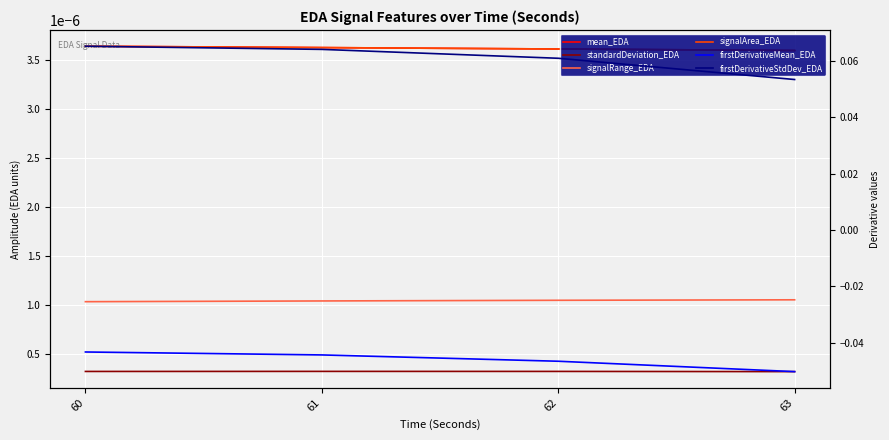

The value of mean_EDA at 63 is 0.0. True or false?

False